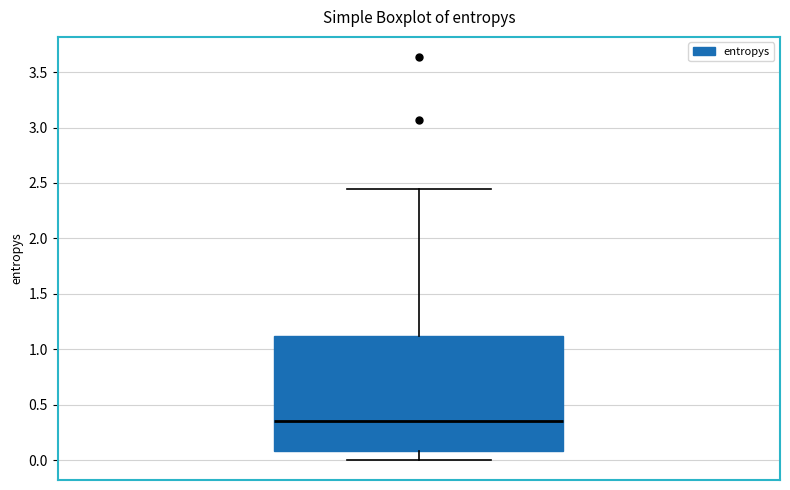

Transcribe this box plot: give where the median line is, the range the box spans, and where the two whiskers end, as read against the y-axis. The values are not printed on the chart, so give them approximately, as read against the axis.

median 0.35, box 0.10 to 1.10, whiskers 0.00 to 2.45